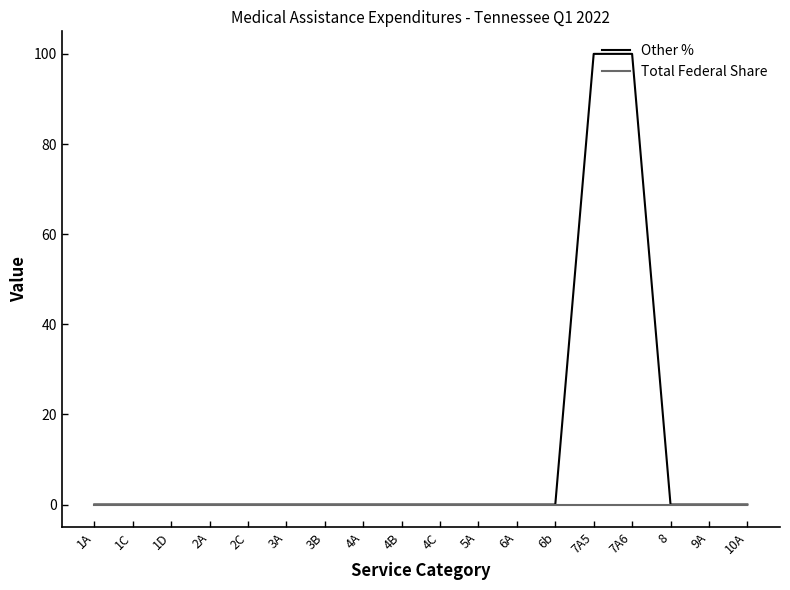

Does the chart have visible grid lines?

No